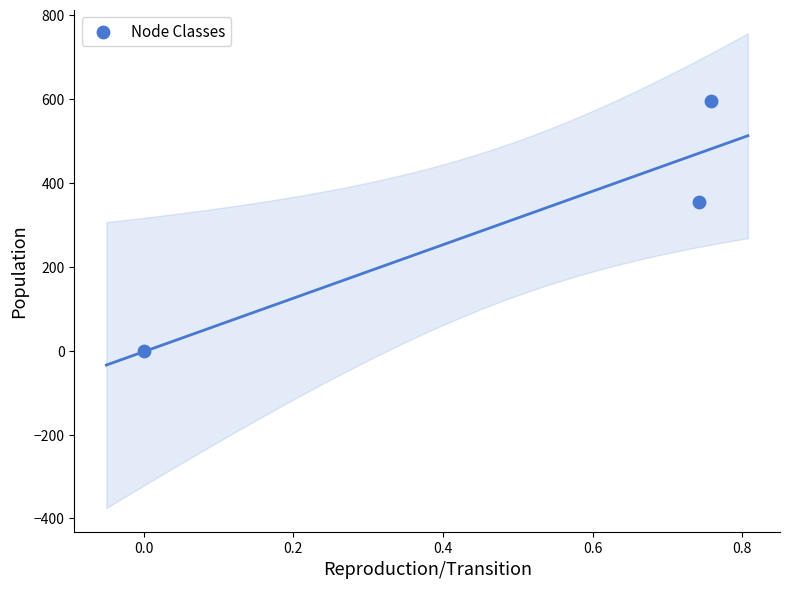

What is the average X value?

0.5